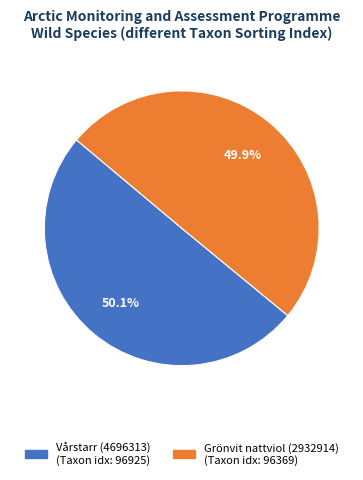

Does any single category account for the majority?

Yes